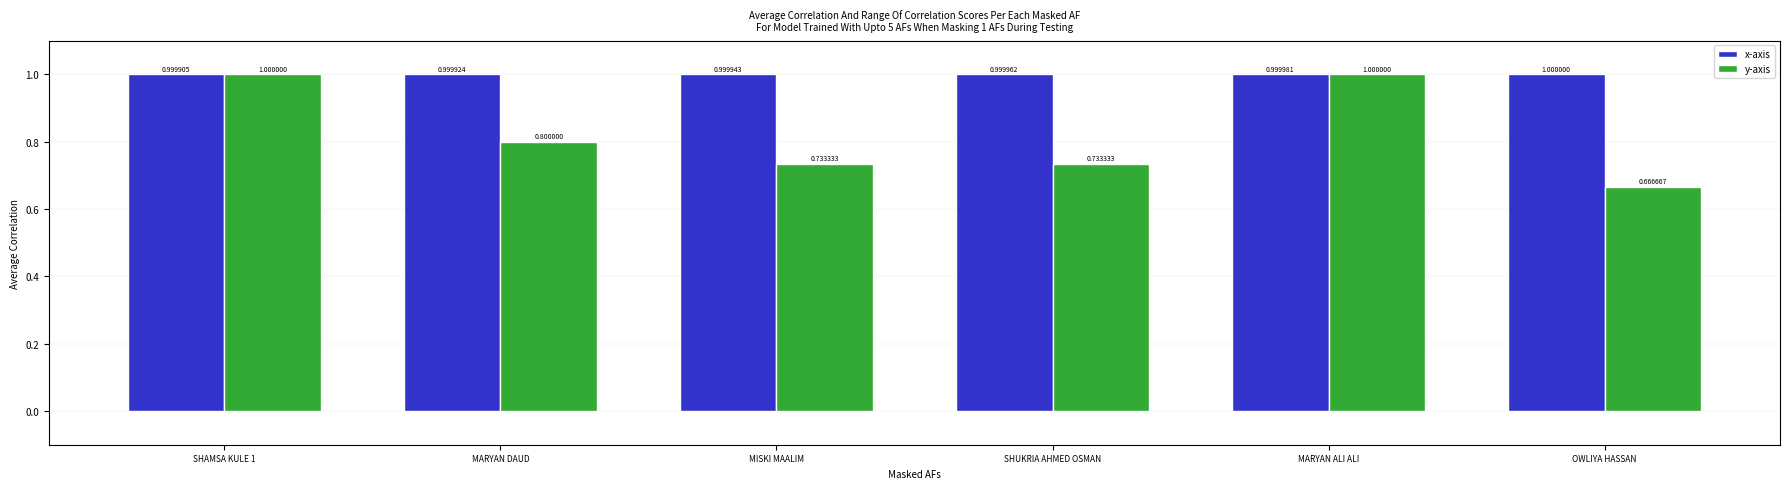

Which label corresponds to the smallest value in the chart?

OWLIYA HASSAN